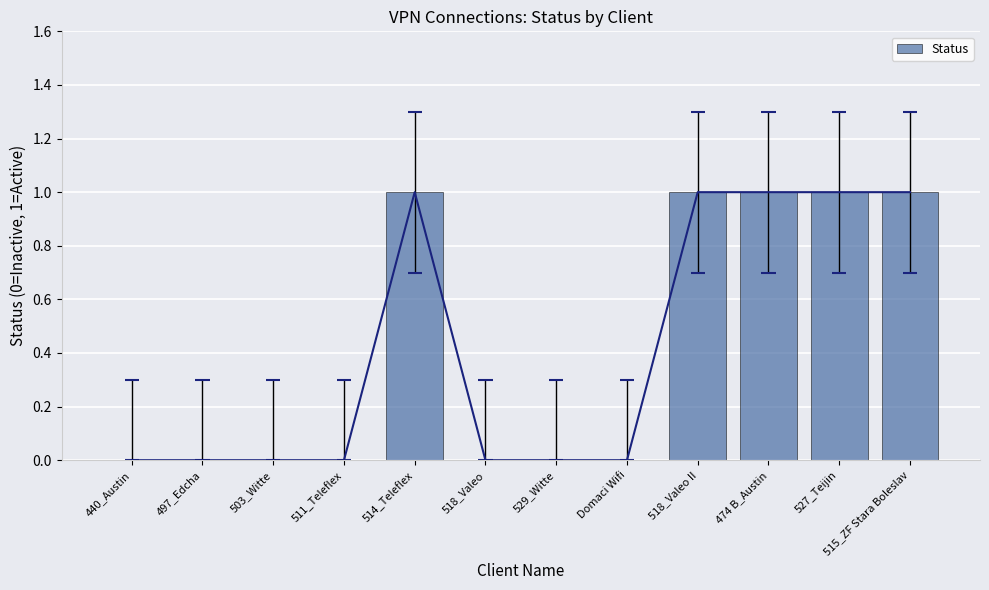

List the labels in order of value, largest first.

514_Teleflex, 518_Valeo II, 474 B_Austin, 527_Teijin, 515_ZF Stara Boleslav, 440_Austin, 497_Edcha, 503_Witte, 511_Teleflex, 518_Valeo, 529_Witte, Domaci Wifi